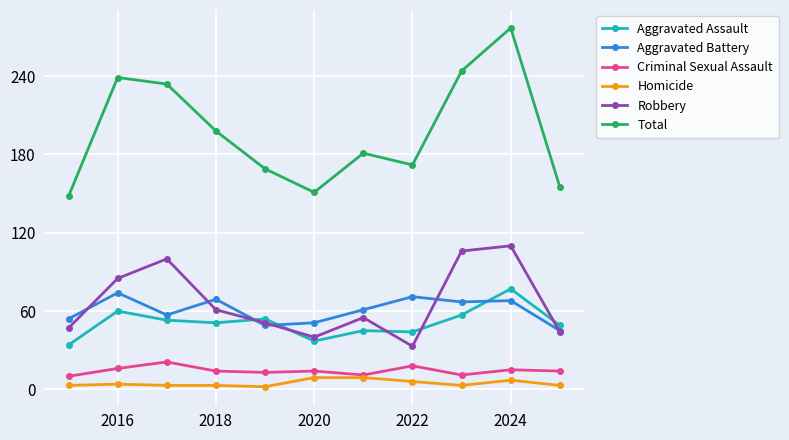

Which series has the largest total across all categories?

Total